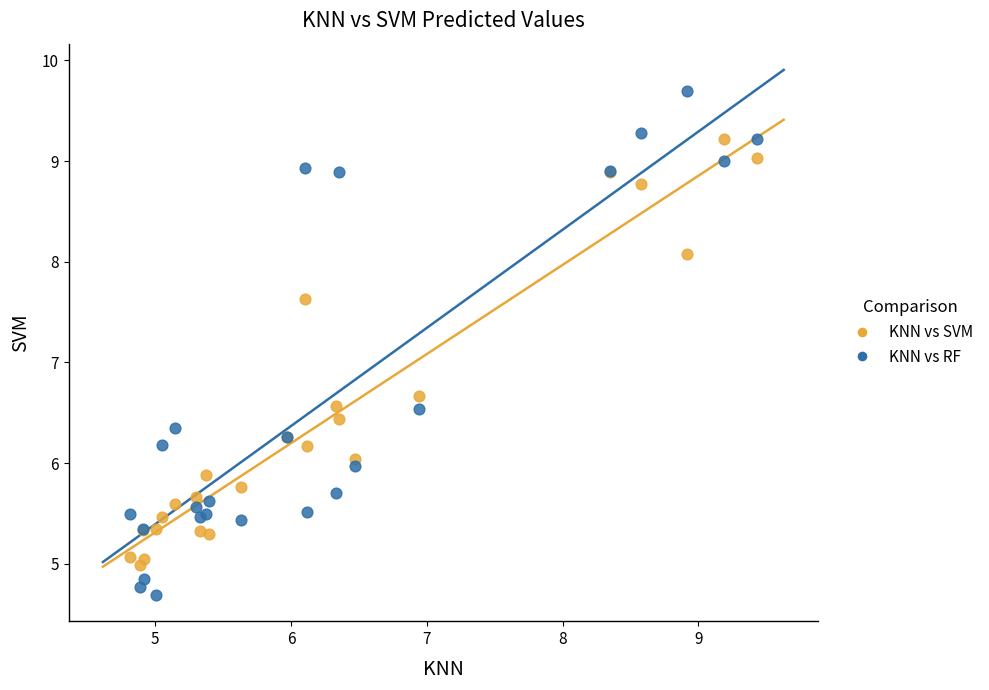

Which series reaches the minimum Y coordinate?

KNN vs RF